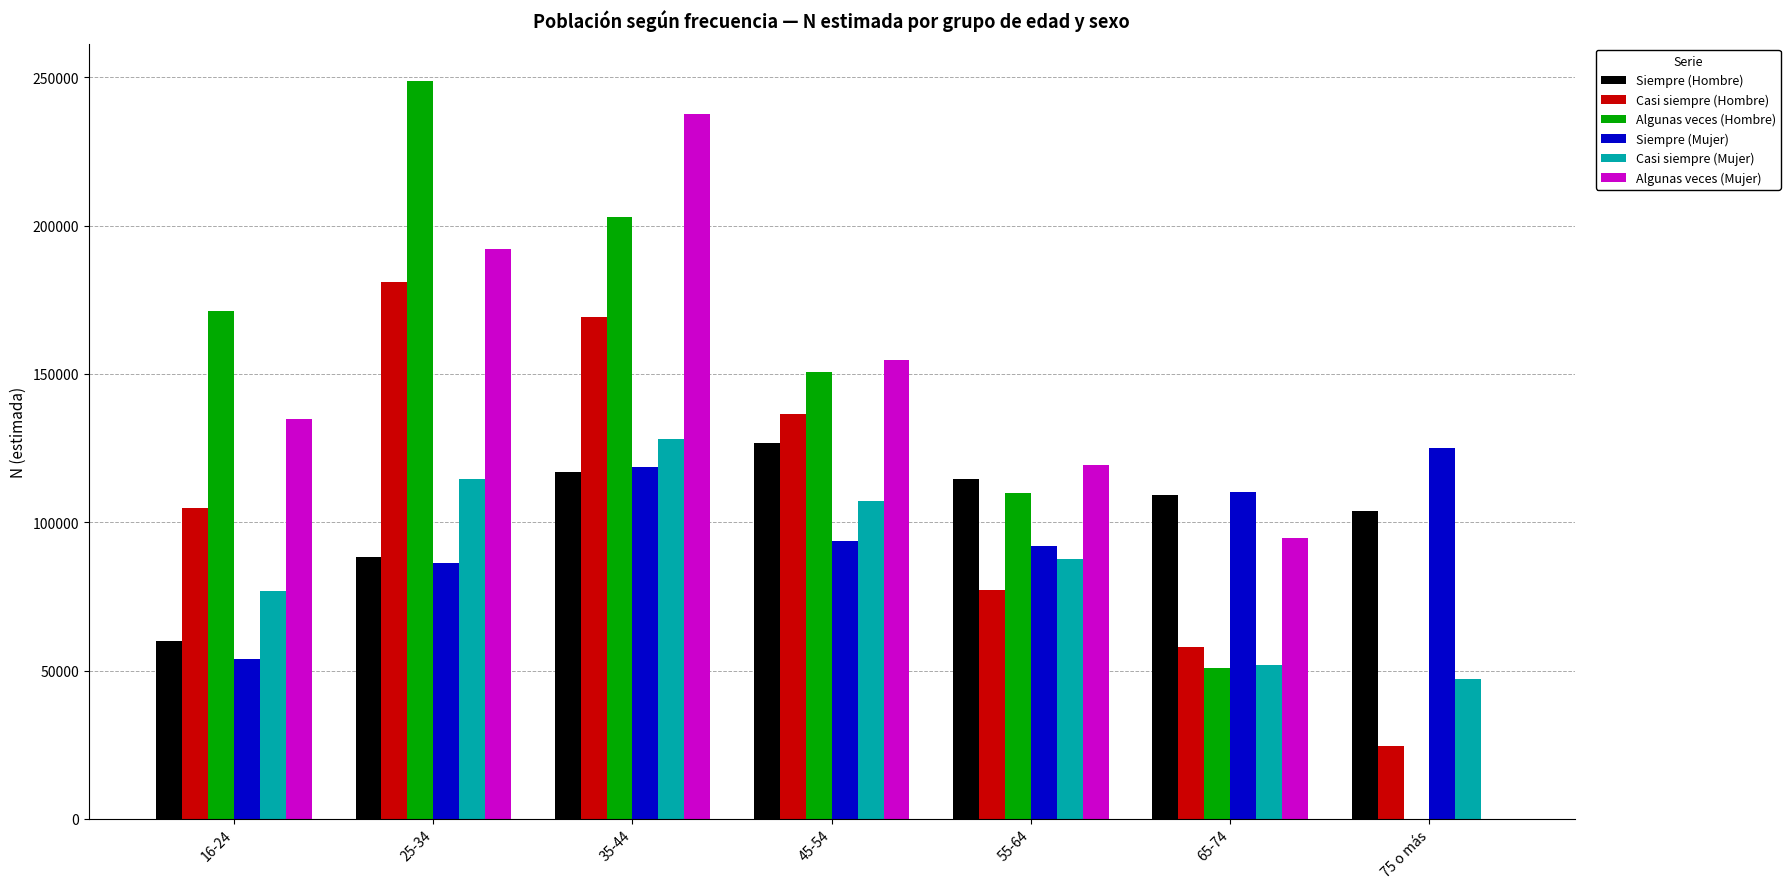

What is the average value of the Casi siempre (Mujer) series?

87657